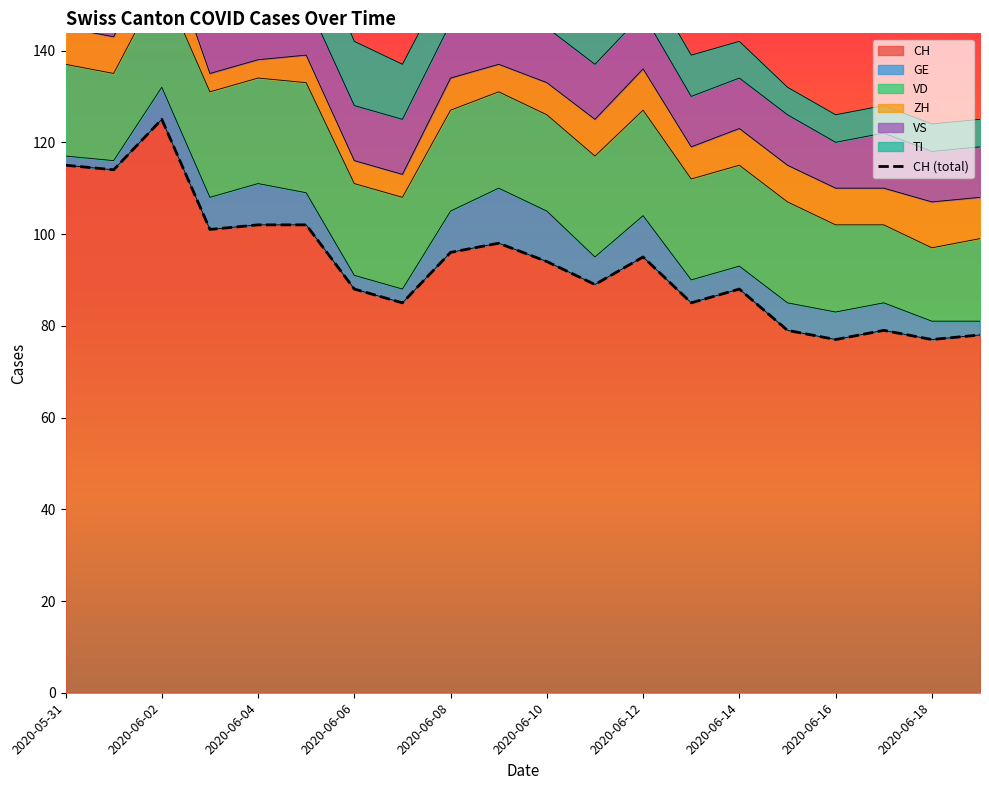

What is the value of the VS point at the 7th from the left?

12